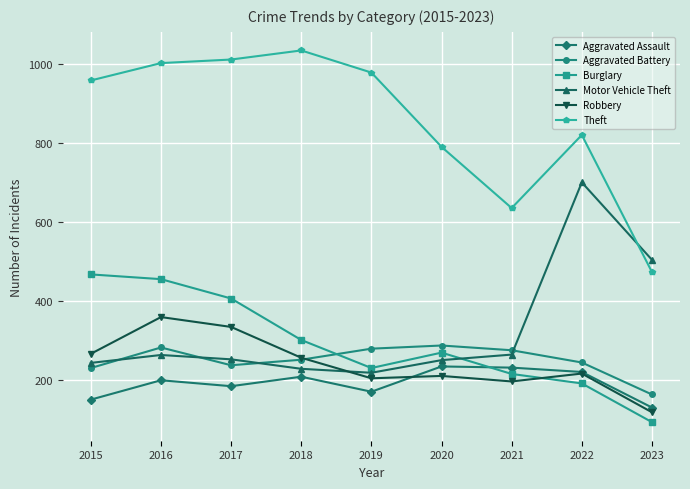

What is the sum of all Burglary values?

2627